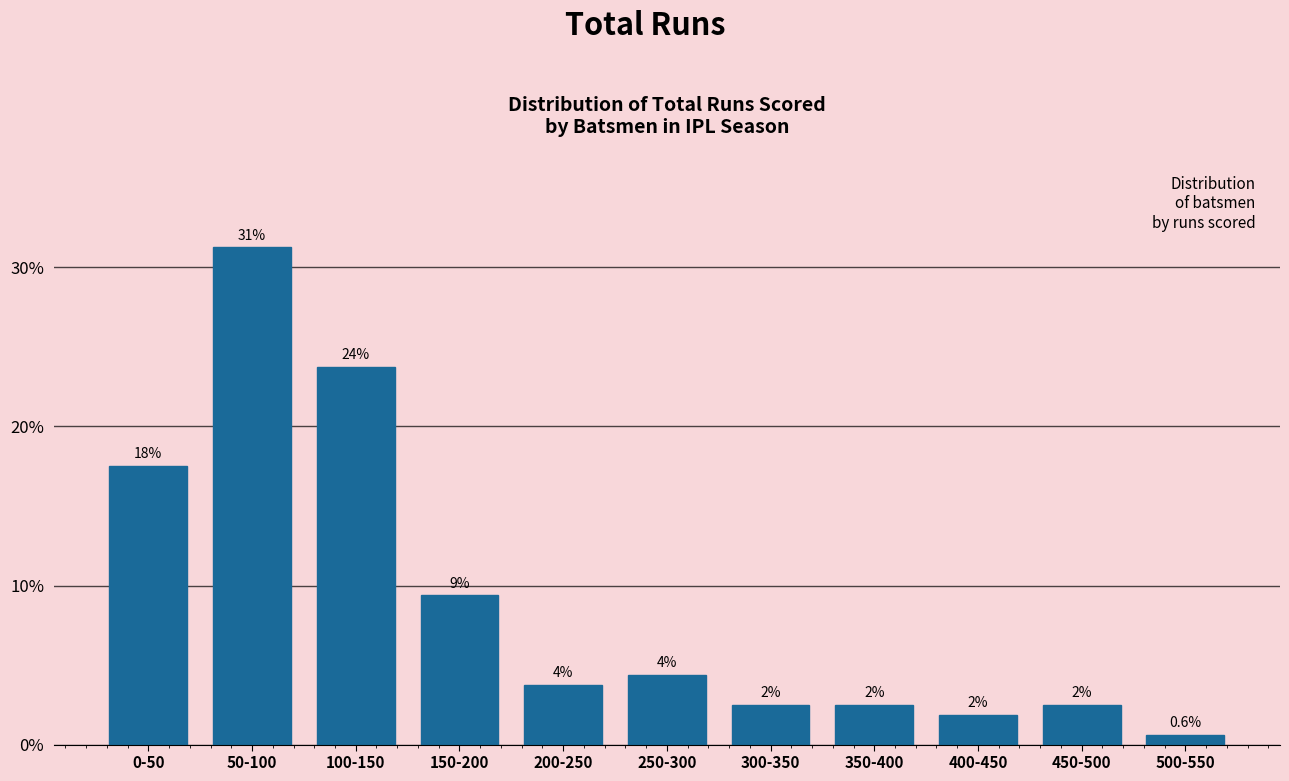

Does the chart contain any negative values?

No